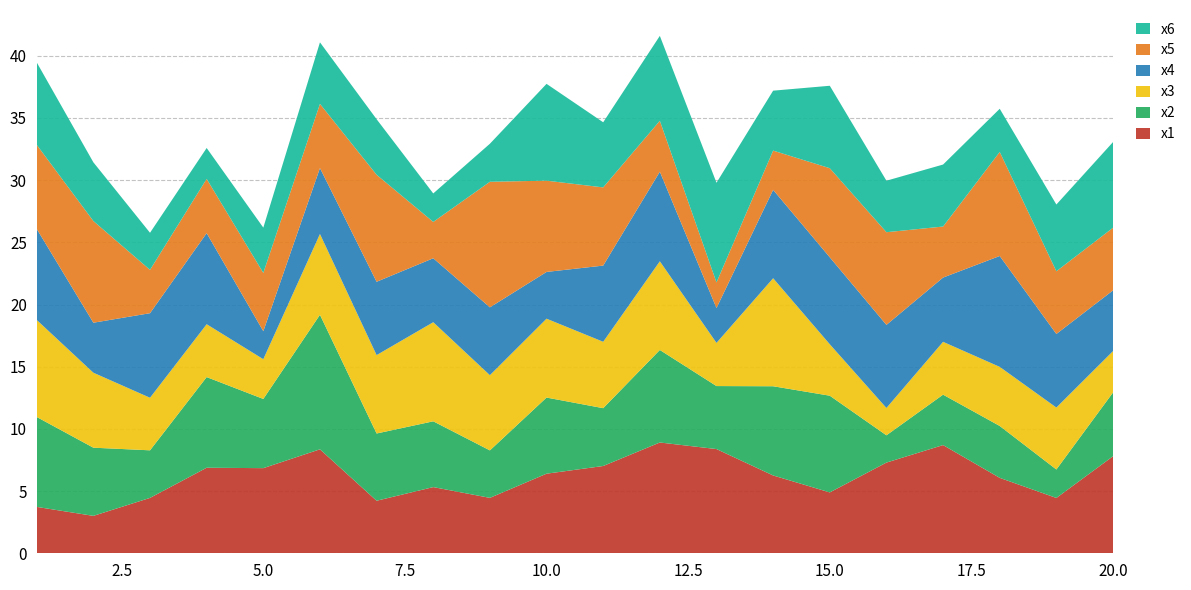

Reading left to right, transcribe all the data shown in this chart.

x1: 1=3.7	2=3.0	3=4.5	4=6.9	5=6.8	6=8.4	7=4.2	8=5.3	9=4.5	10=6.4	11=7.0	12=8.9	13=8.4	14=6.3	15=4.9	16=7.3	17=8.7	18=6.1	19=4.4	20=7.8
x2: 1=7.2	2=5.5	3=3.8	4=7.3	5=5.6	6=10.8	7=5.4	8=5.3	9=3.8	10=6.1	11=4.7	12=7.4	13=5.1	14=7.2	15=7.8	16=2.2	17=4.1	18=4.2	19=2.3	20=5.1
x3: 1=7.8	2=6.0	3=4.2	4=4.3	5=3.2	6=6.5	7=6.3	8=8.0	9=6.0	10=6.3	11=5.3	12=7.1	13=3.5	14=8.7	15=4.1	16=2.2	17=4.2	18=4.8	19=5.0	20=3.3
x4: 1=7.3	2=4.0	3=6.8	4=7.3	5=2.3	6=5.3	7=5.9	8=5.1	9=5.5	10=3.8	11=6.1	12=7.2	13=2.8	14=7.1	15=7.0	16=6.7	17=5.2	18=8.9	19=5.9	20=4.9
x5: 1=6.8	2=8.2	3=3.5	4=4.4	5=4.7	6=5.2	7=8.6	8=2.9	9=10.1	10=7.3	11=6.3	12=4.1	13=2.1	14=3.2	15=7.2	16=7.5	17=4.1	18=8.4	19=5.0	20=5.0
x6: 1=6.6	2=4.7	3=3.0	4=2.5	5=3.6	6=4.9	7=4.5	8=2.3	9=3.1	10=7.8	11=5.2	12=6.8	13=8.0	14=4.8	15=6.6	16=4.1	17=5.0	18=3.5	19=5.4	20=6.9